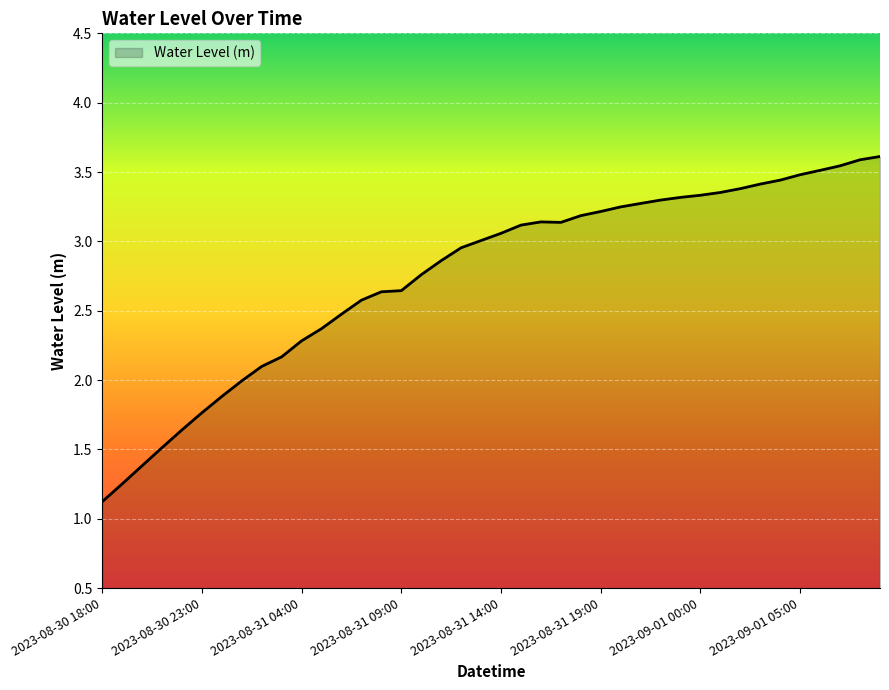

What is the smallest value displayed?

1.1